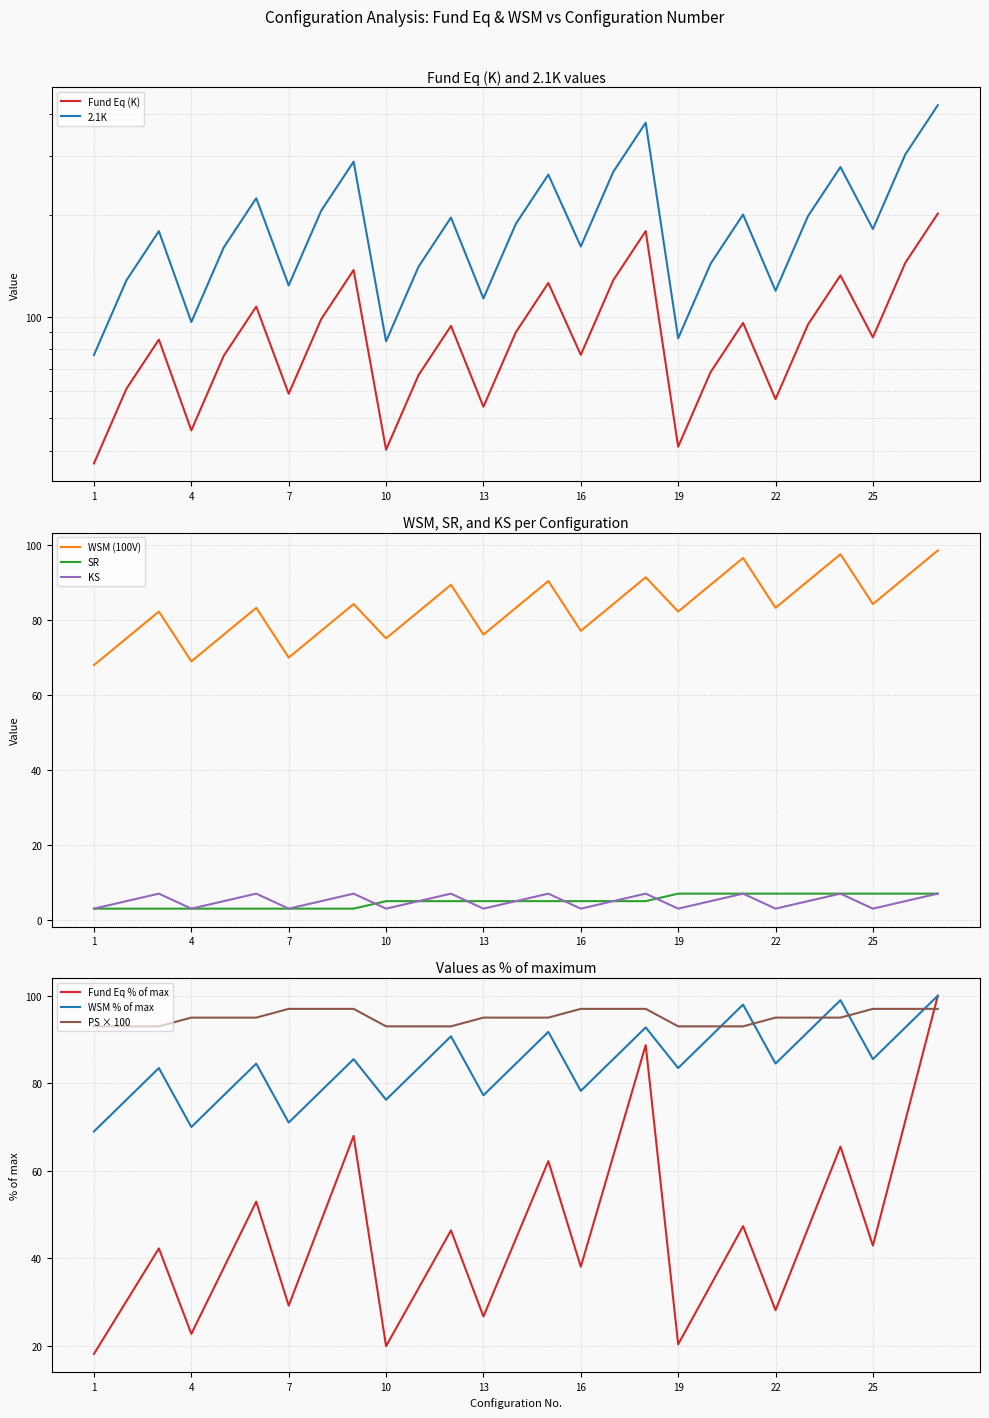

In Fund Eq (K), how many points are lower than both neighbors (excluding endpoints)?

8